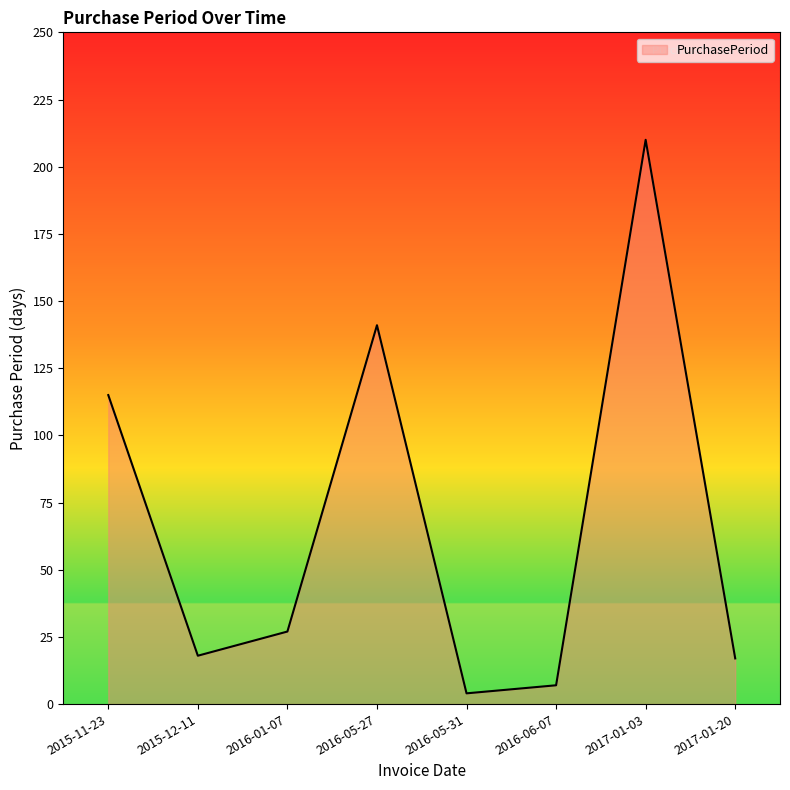

The value at 2015-12-11 is 32. True or false?

False